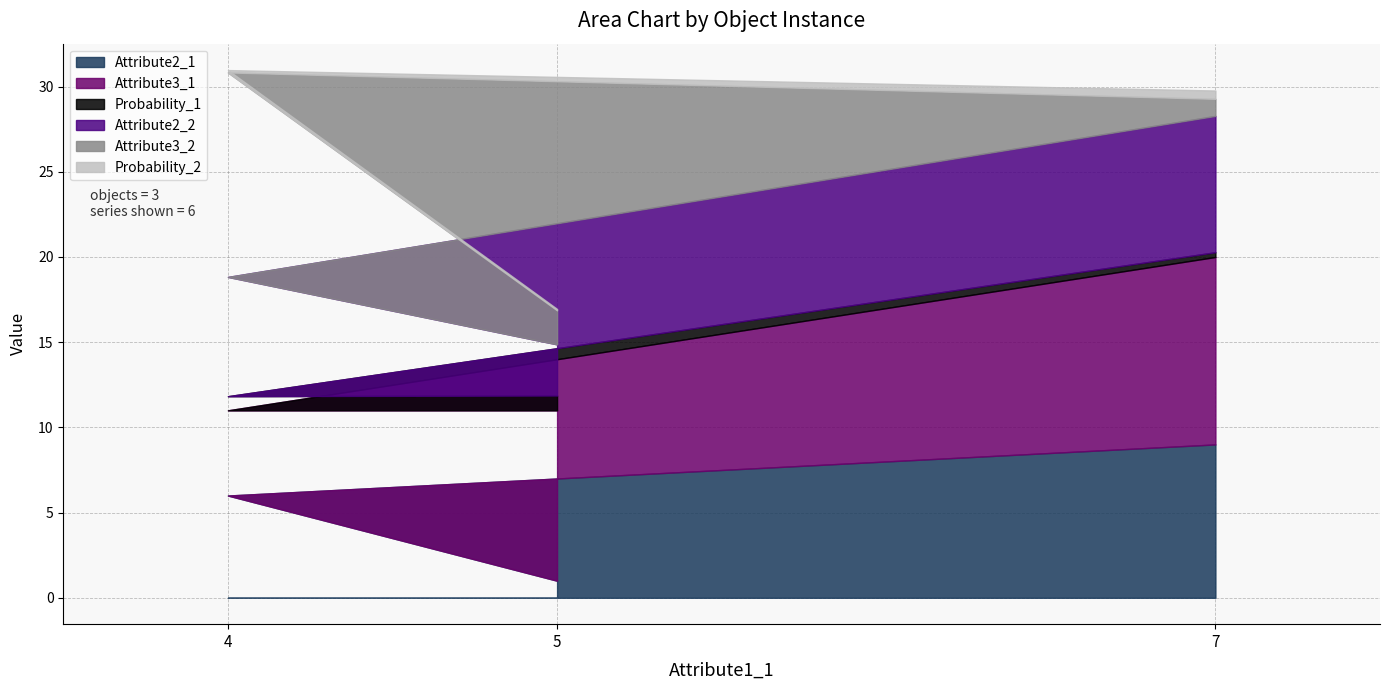

The Attribute2_1 series shows 14.0 at 7. True or false?

False